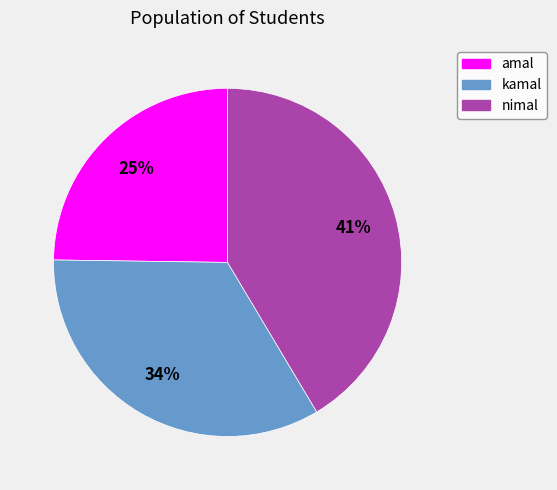

What is the smallest slice in the pie chart?

amal